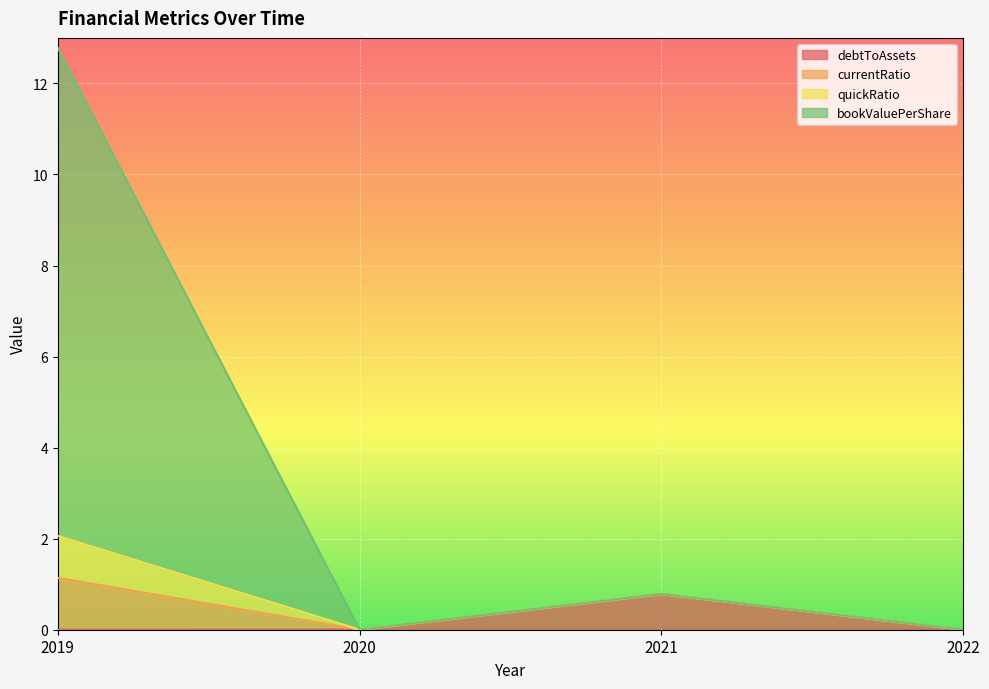

Which category has the lowest value across all series?

2022